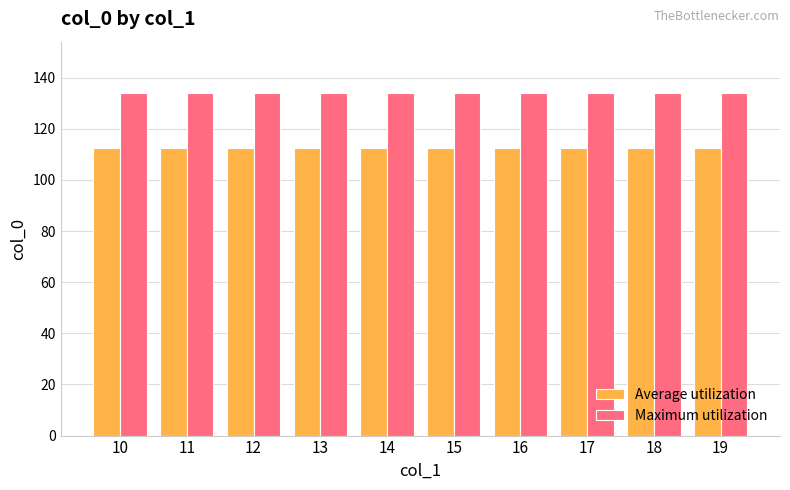

Count the number of categories in the chart.

10